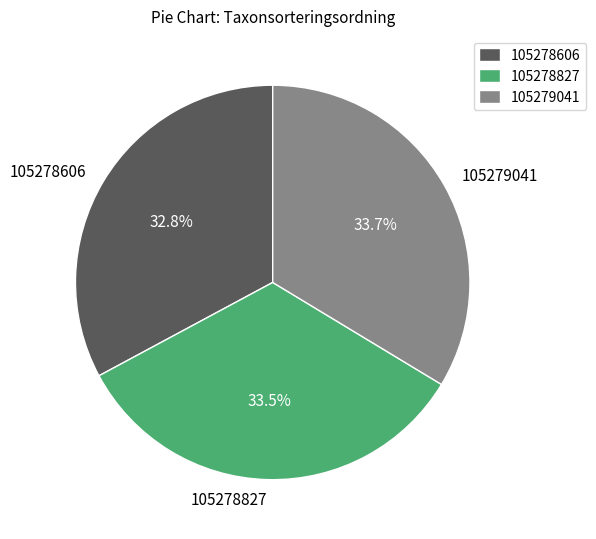

Does 105278827 account for over 50% of the chart?

No